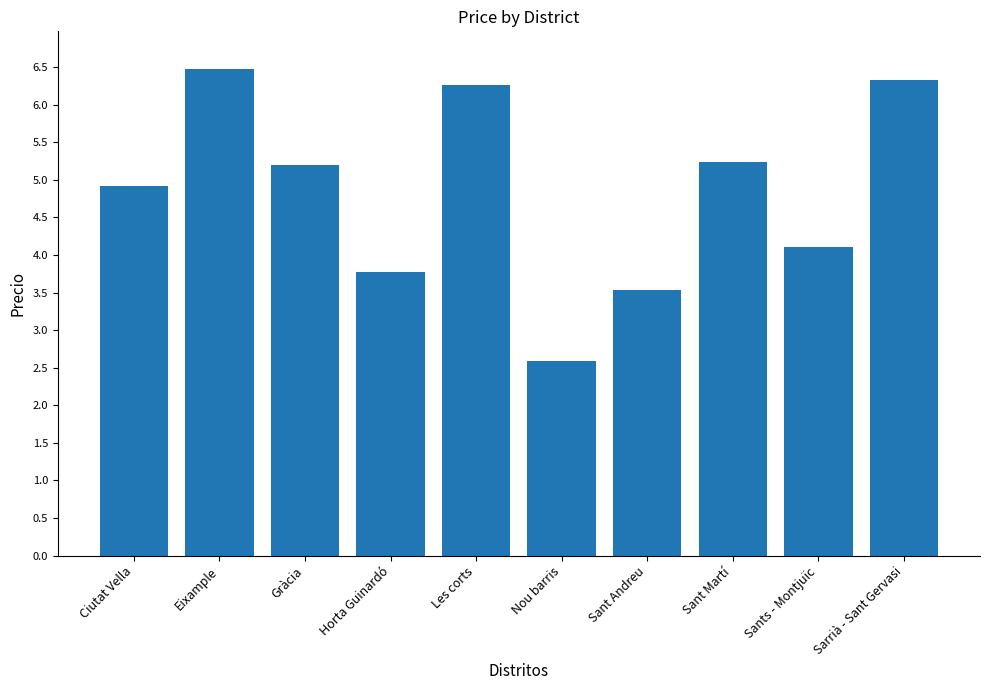

The chart shows a value of 2.6 at Sants - Montjuïc. True or false?

False